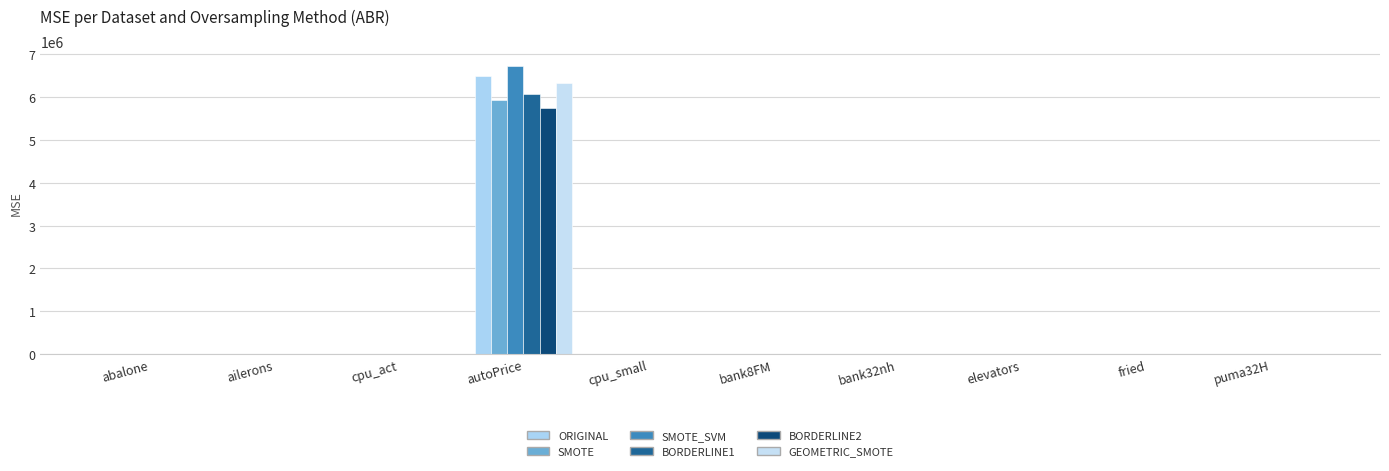

Between cpu_act and elevators, which is larger?

cpu_act